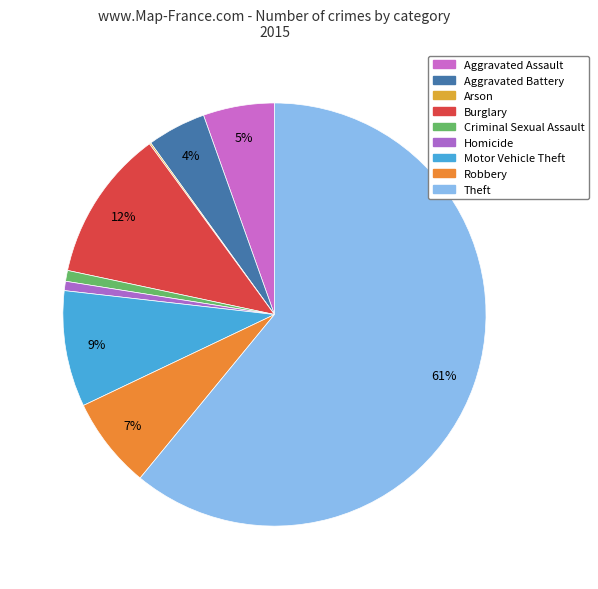

To the nearest percent, what is the difference between the Homicide and Aggravated Assault slice percentages?

5%